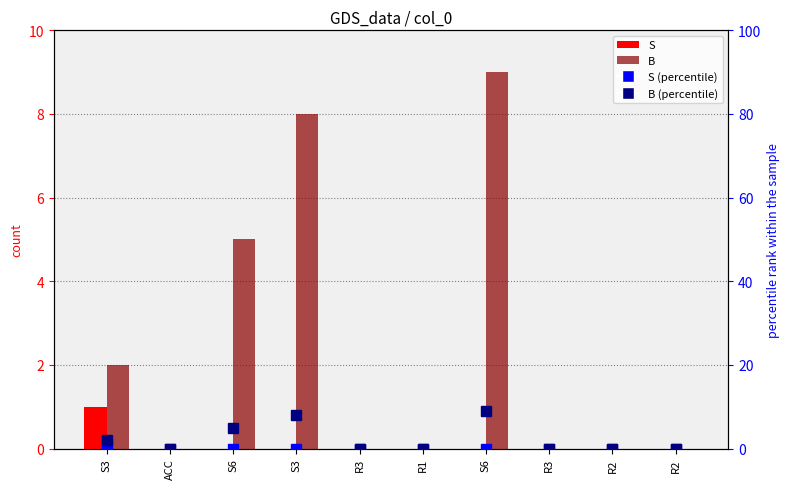

Which series changed the most between S3 and R1?

B